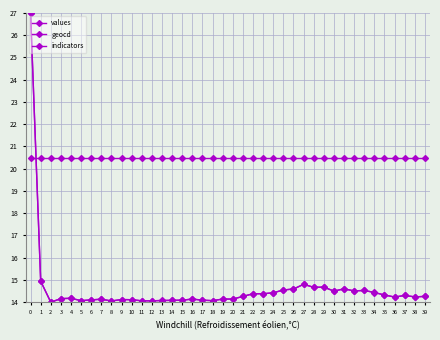

Which series has the widest spread of values?

values